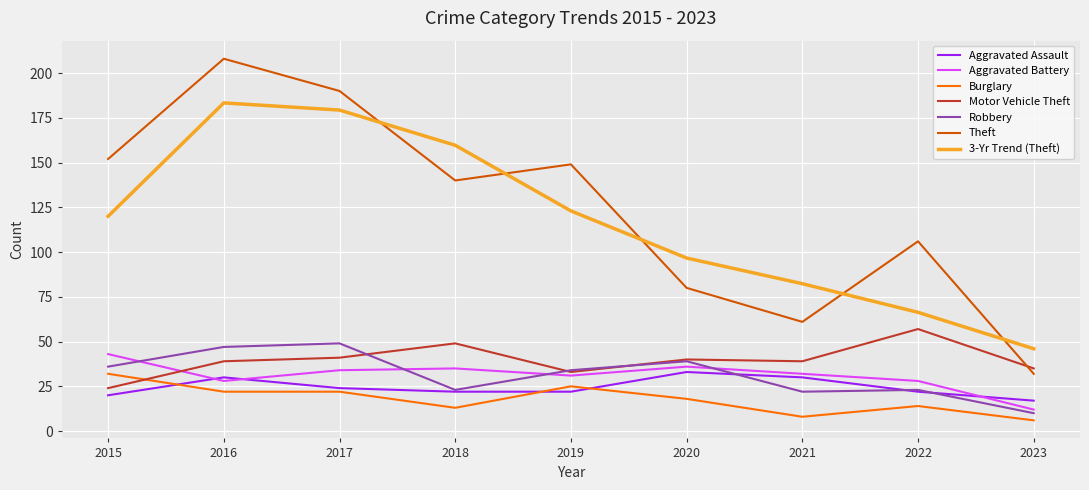

Which series changed the most between 2017 and 2019?

3-Yr Trend (Theft)